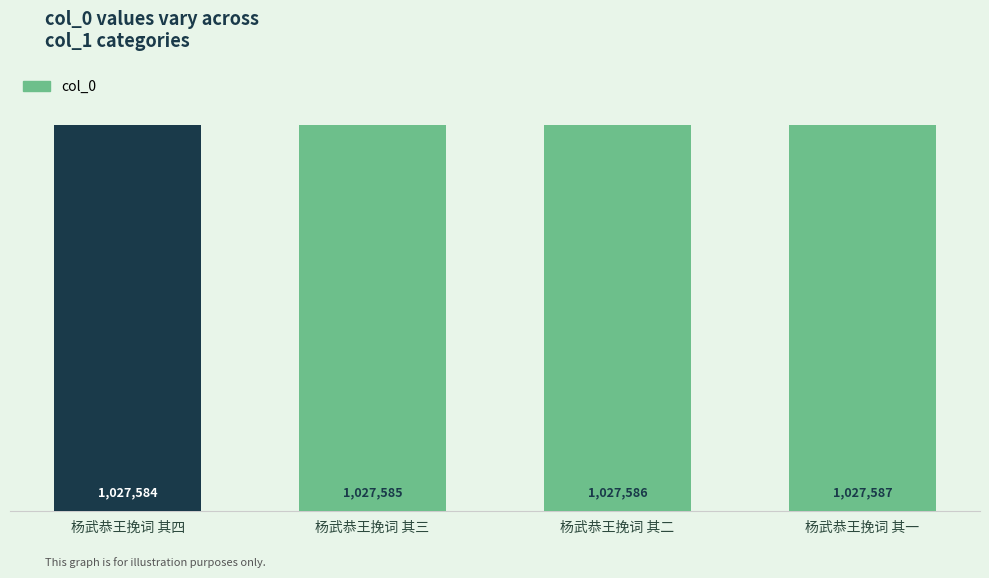

Which category has the lowest value across all series?

杨武恭王挽词 其四